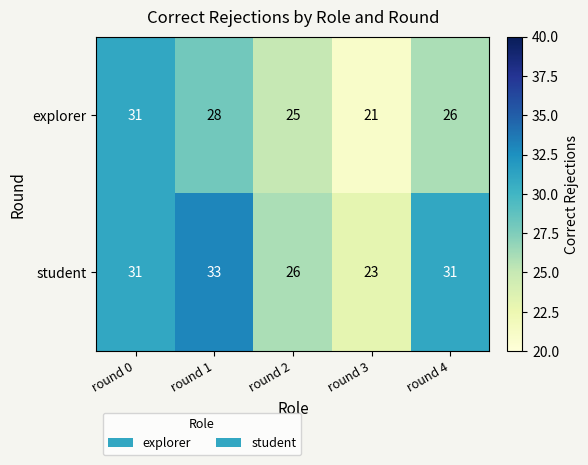

What value does the student series have at round 2?

26